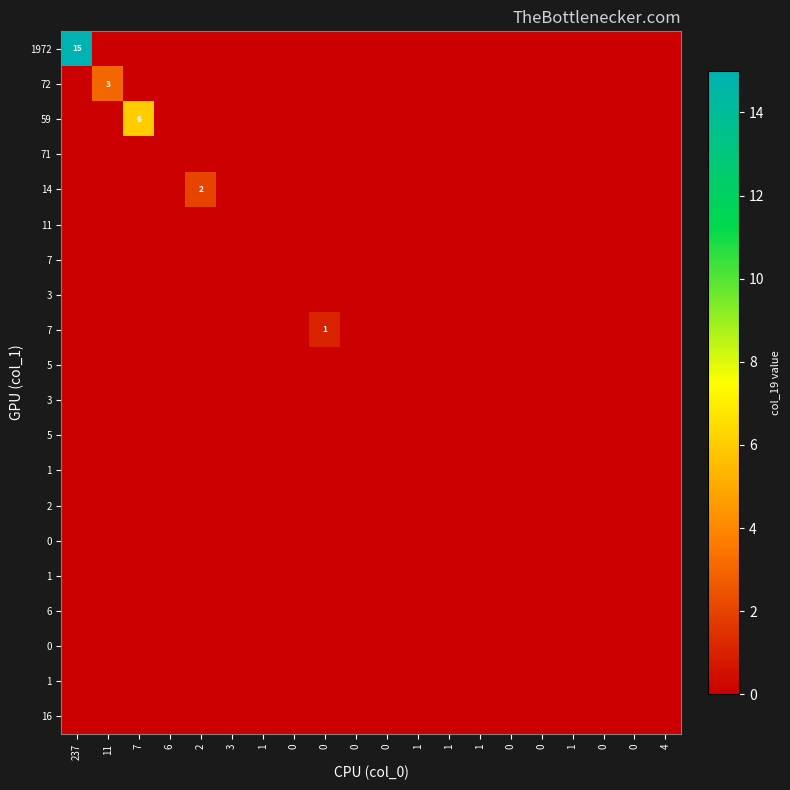

At which category is the sum across all series the highest?

237